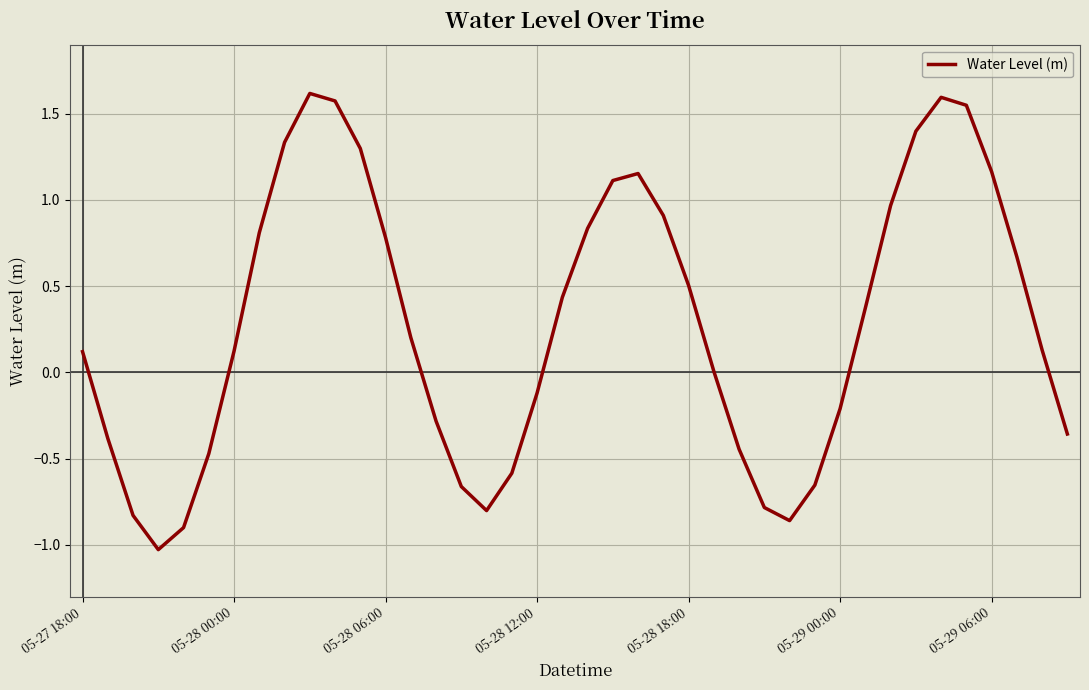

What is the smallest value displayed?

-1.0